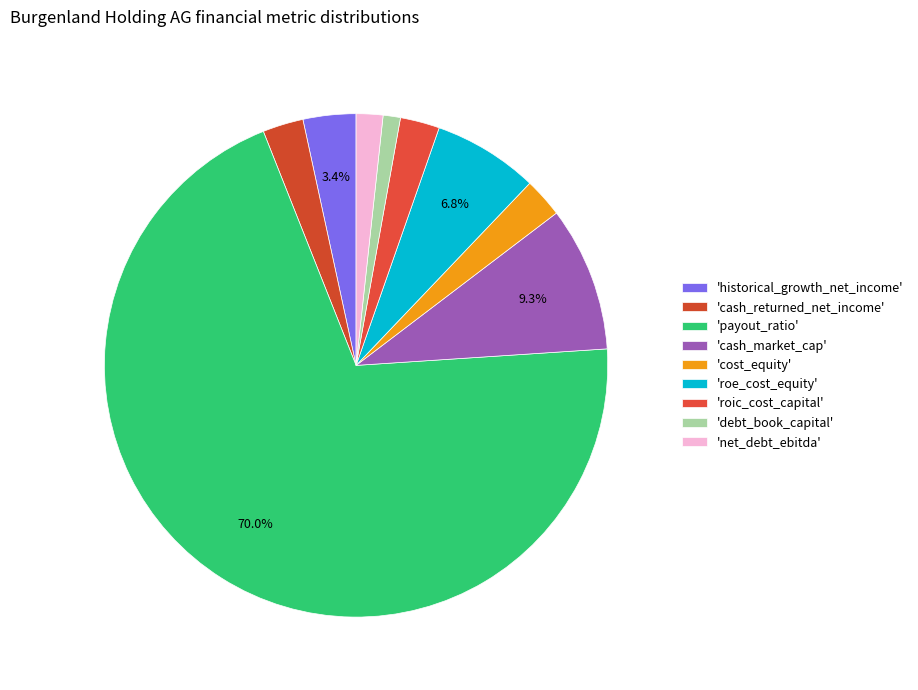

How many slices are in this pie chart?

9